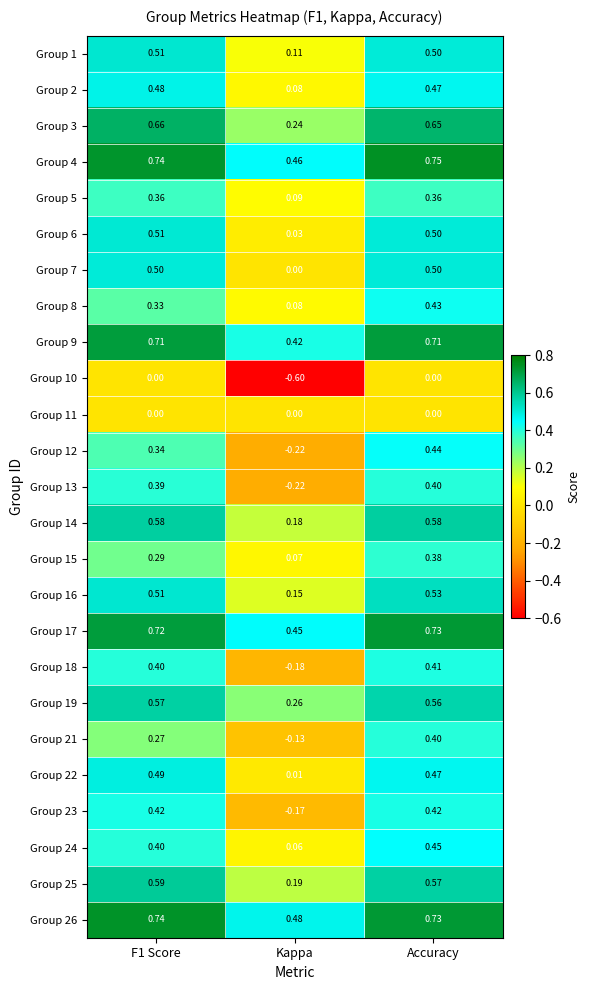

How many series are shown in this chart?

25